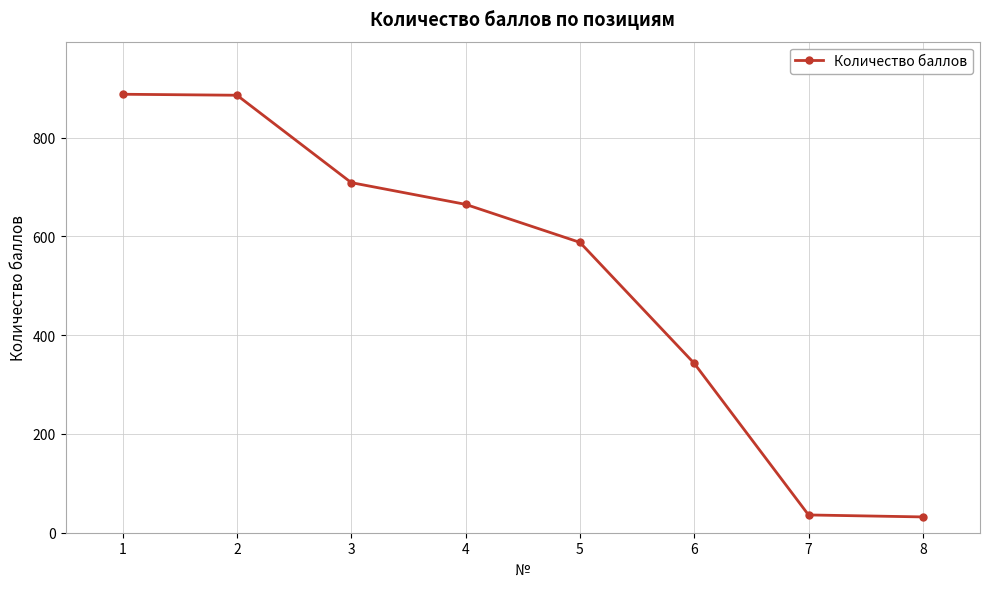

The chart shows a value of 343 at 6. True or false?

True